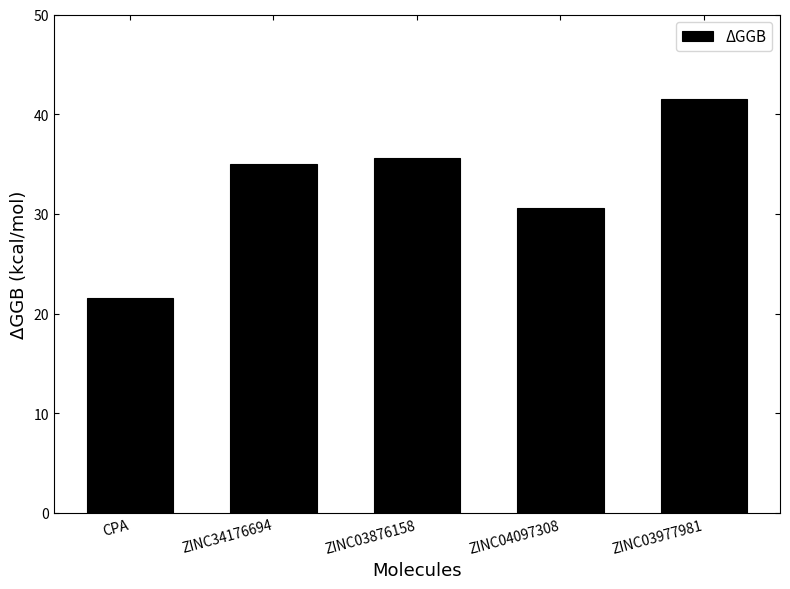

How many distinct data groups are displayed?

1